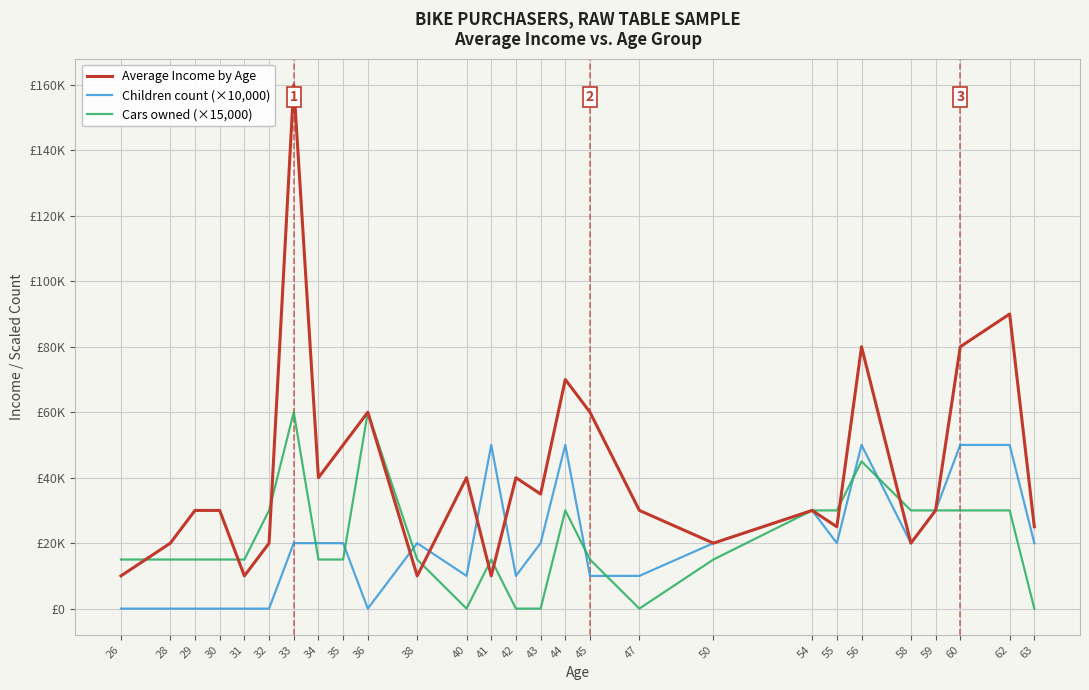

Where is the first local minimum for Cars owned (×15,000)?

40